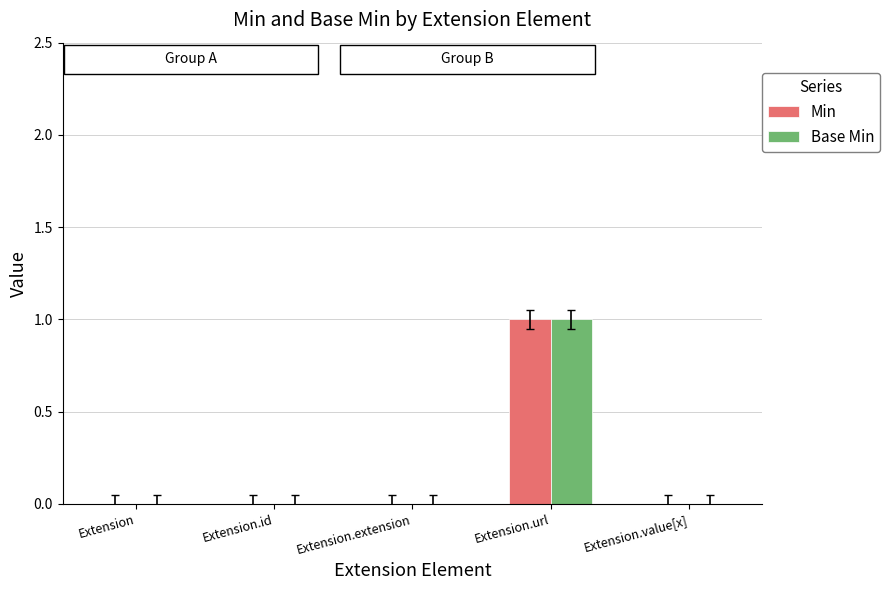

Count the number of categories in the chart.

5